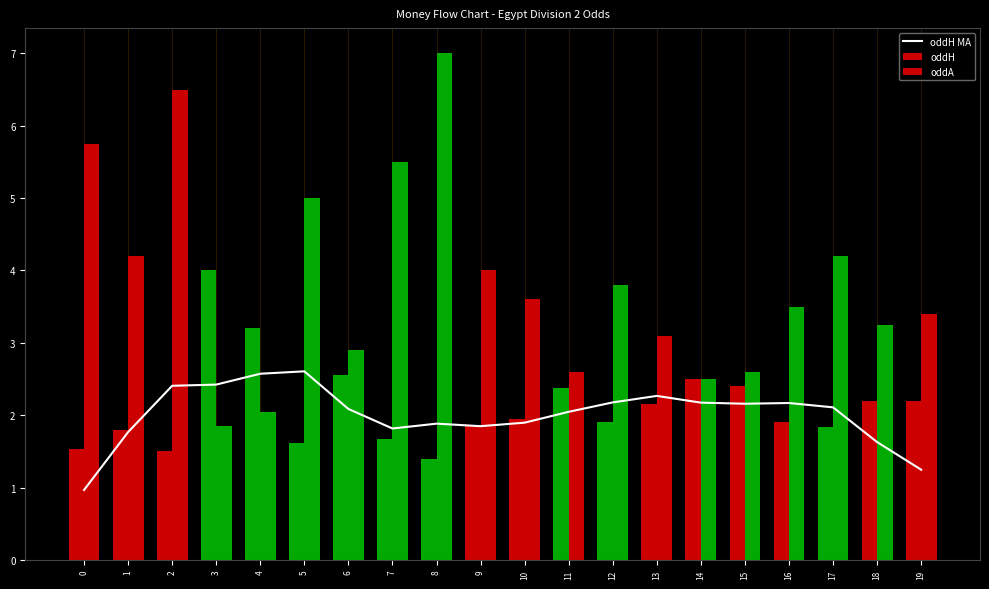

At which label does the data first exceed 2?

2